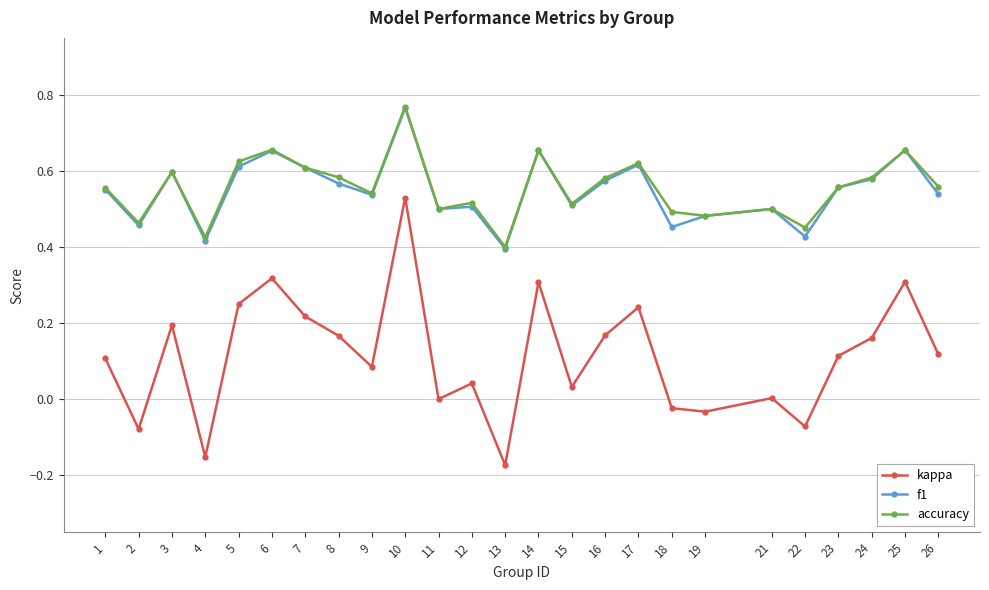

True or false: kappa has more than 0 interior local peaks.

True